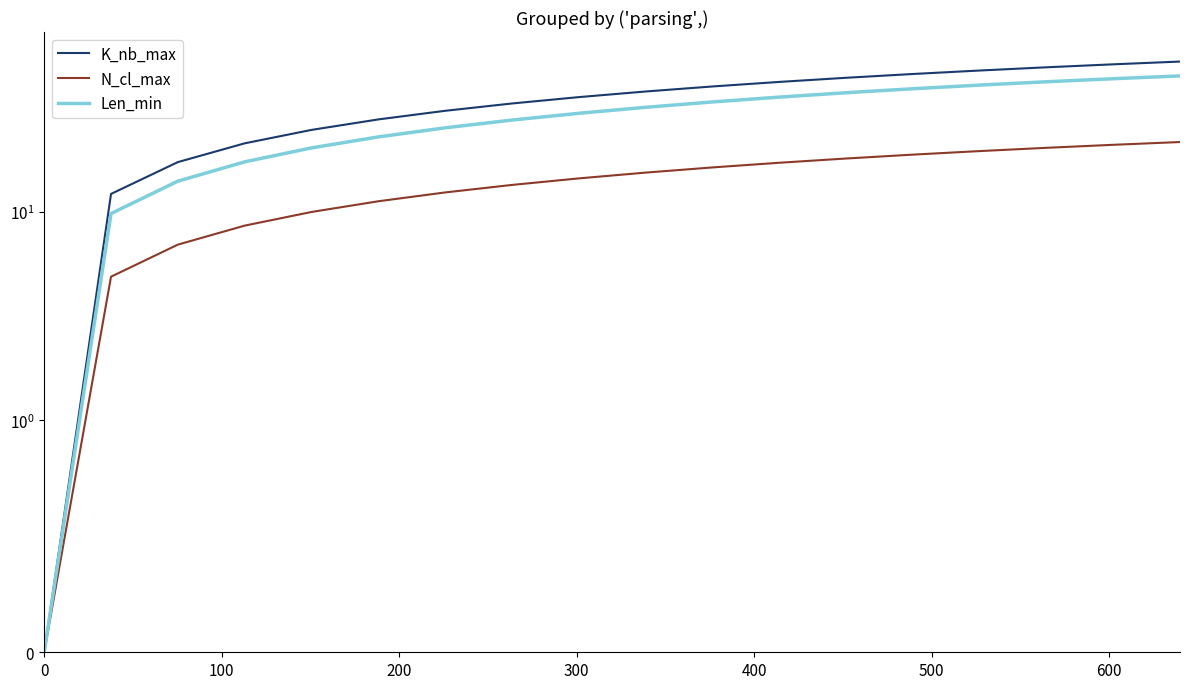

How many values in the Len_min series are below 31?

9